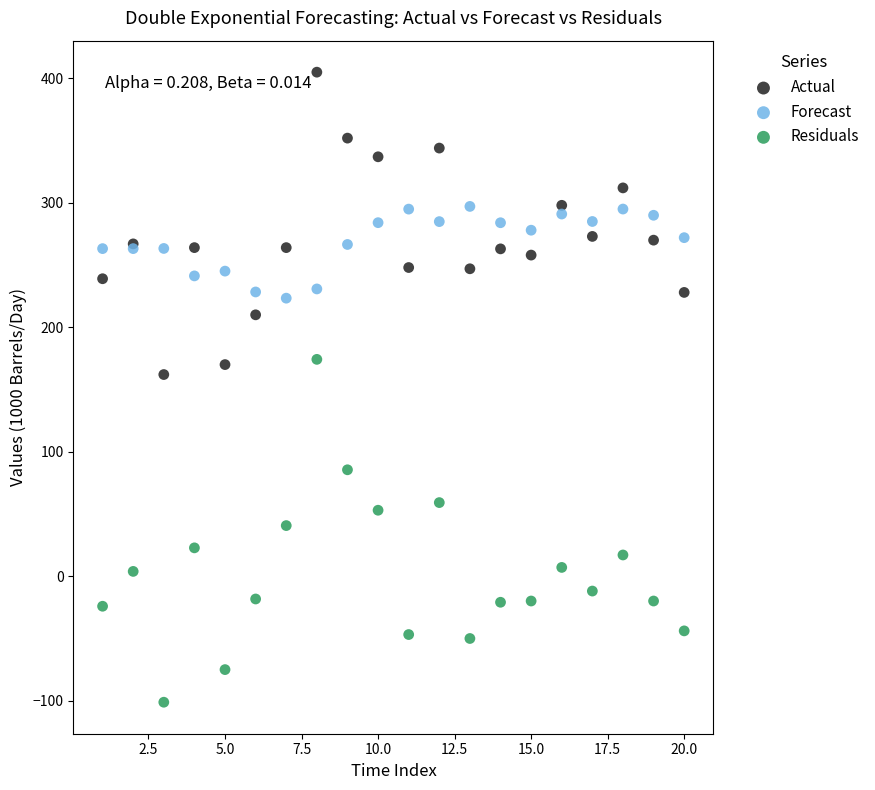

Which series reaches the minimum Y coordinate?

Residuals